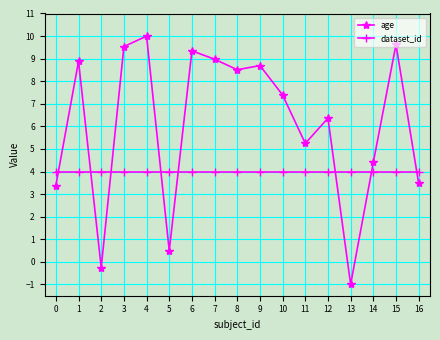

What is the minimum value shown in the chart?

-1.0